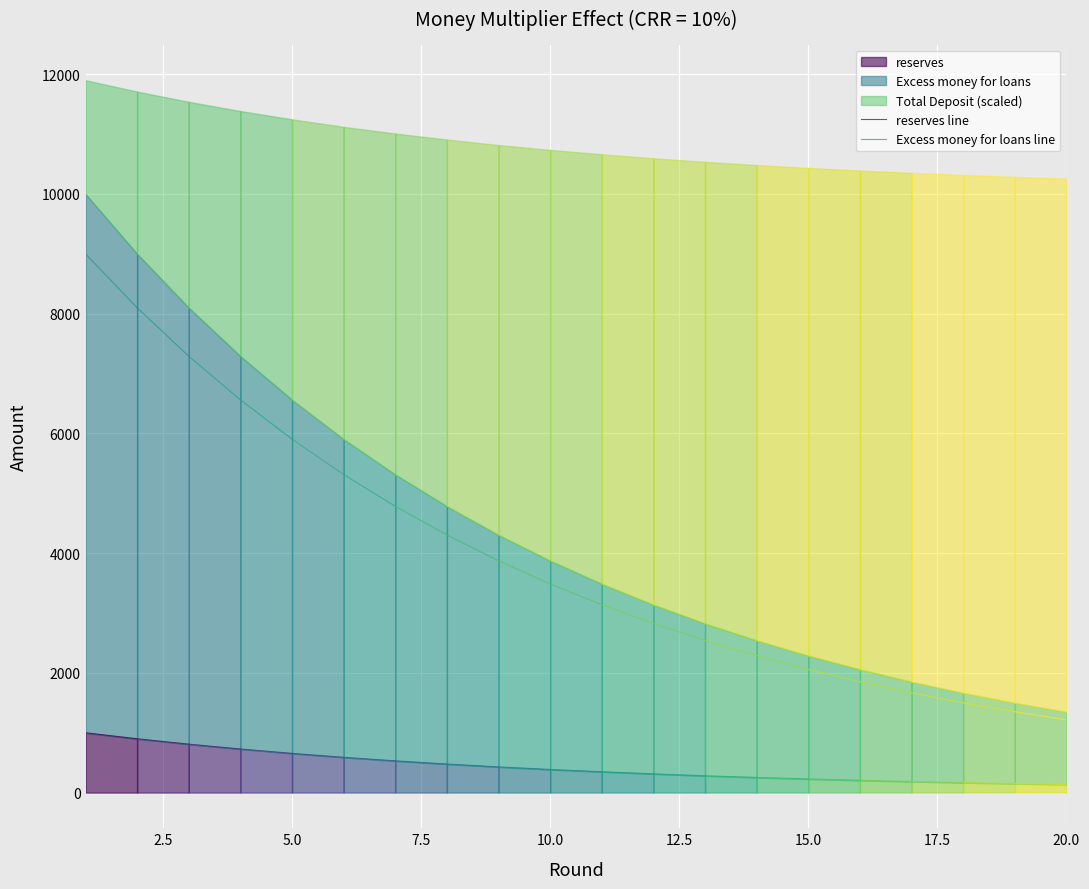

How many lines are shown in the chart?

2